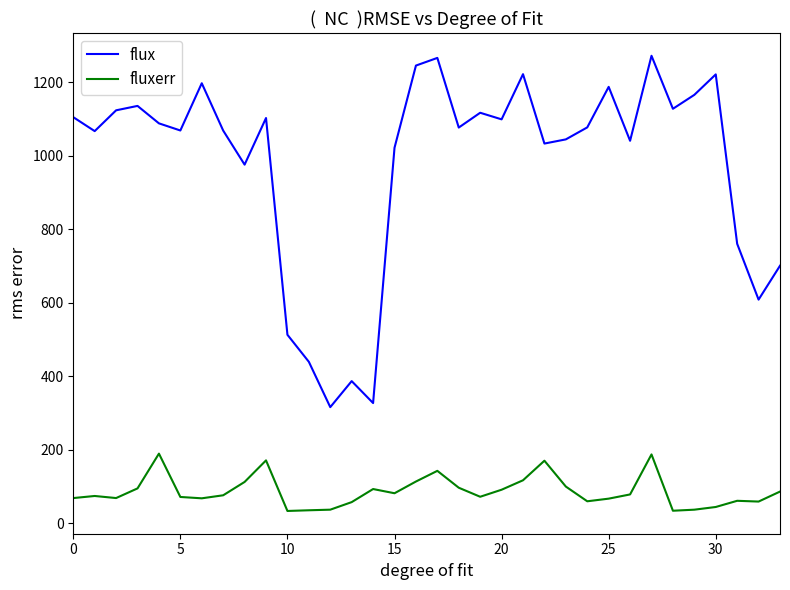

What is the difference between the maximum and minimum values in the fluxerr series?

156.0